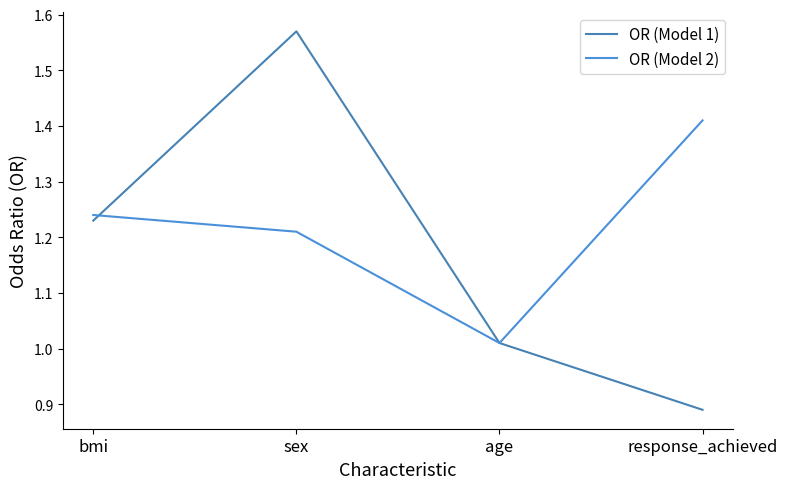

Which series has the largest total across all categories?

OR (Model 2)